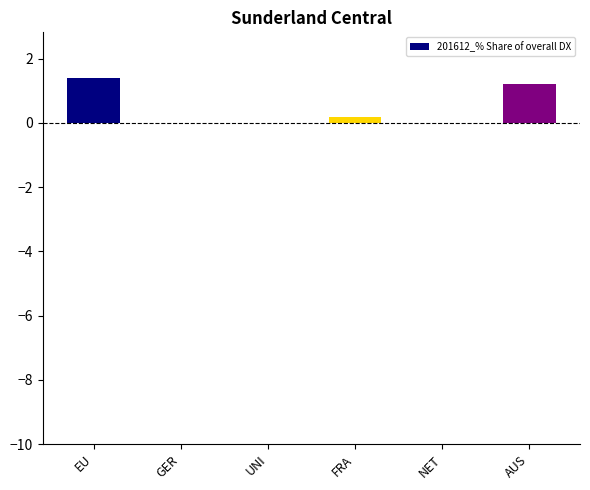

Reading left to right, transcribe all the data shown in this chart.

EU=1.4	GER=0.0	UNI=0.0	FRA=0.2	NET=0.0	AUS=1.2